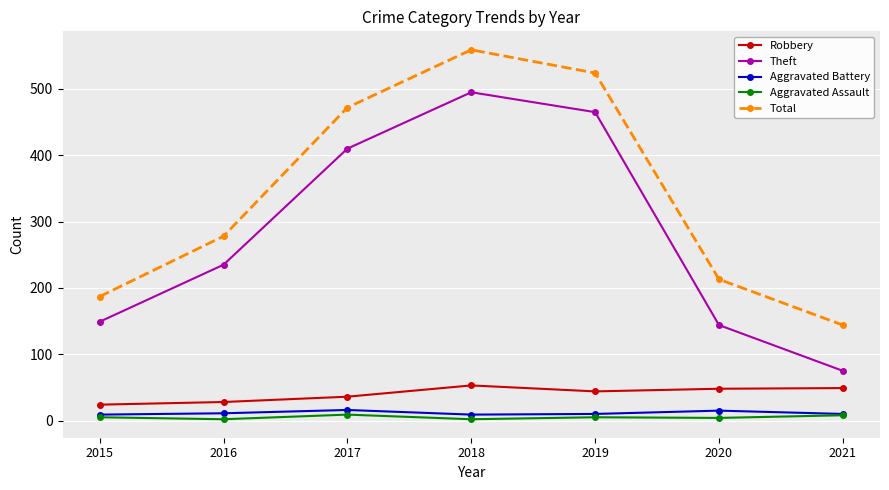

Which series has the largest total across all categories?

Total